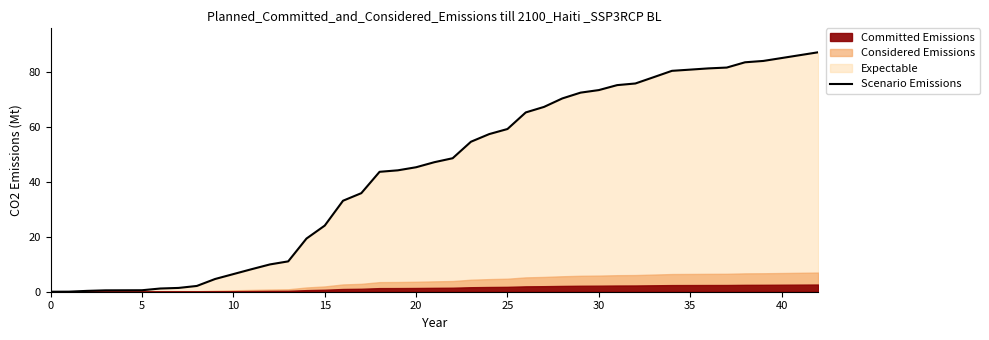

What is the difference between the maximum and minimum values?

87.1